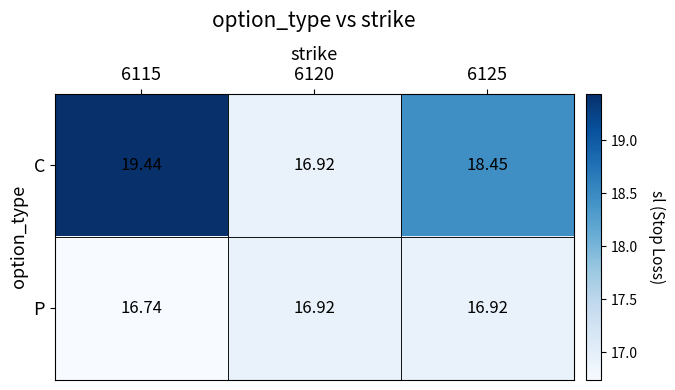

Is the value of C at 6125 greater than the value of P at 6120?

Yes